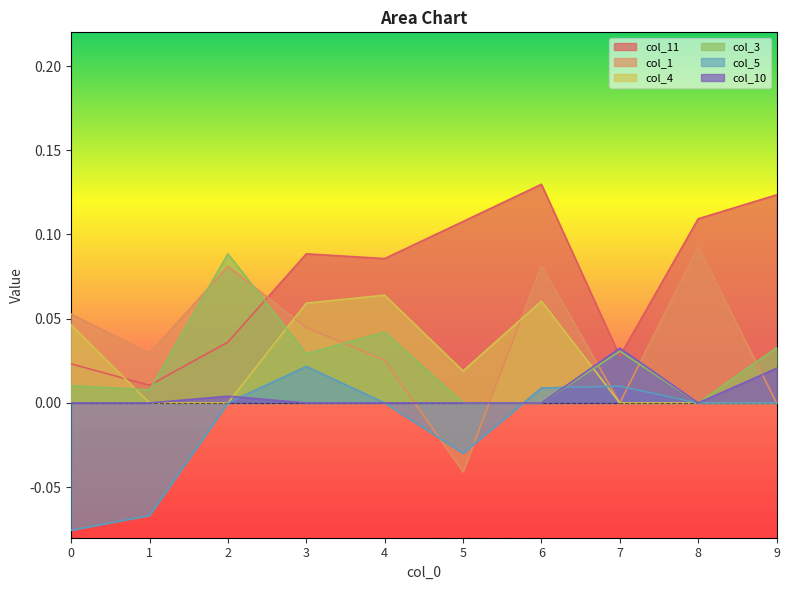

What is the difference between the col_5 values at 1 and 6?

0.1